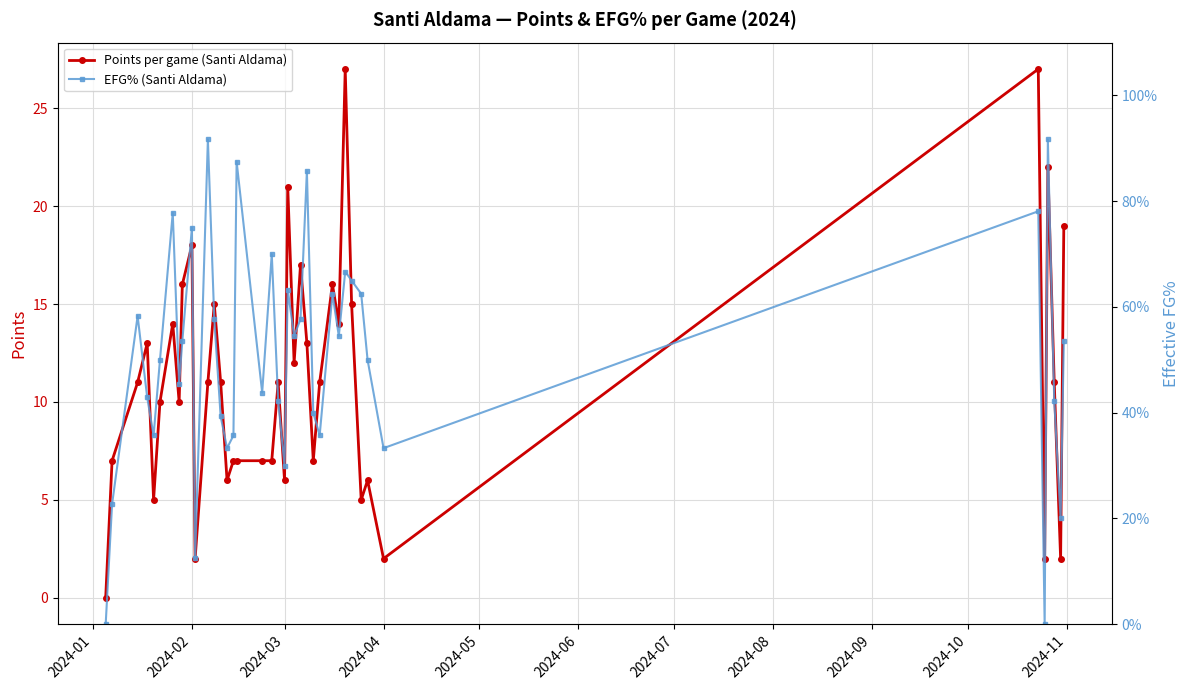

What is the sum of all EFG% (Santi Aldama) values?

20.2